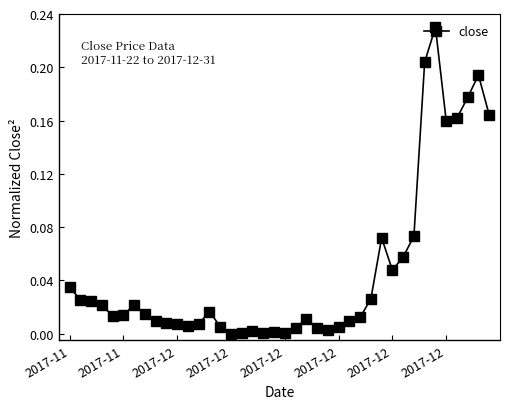

True or false: there are more than 0 points higher than both neighbors.

True